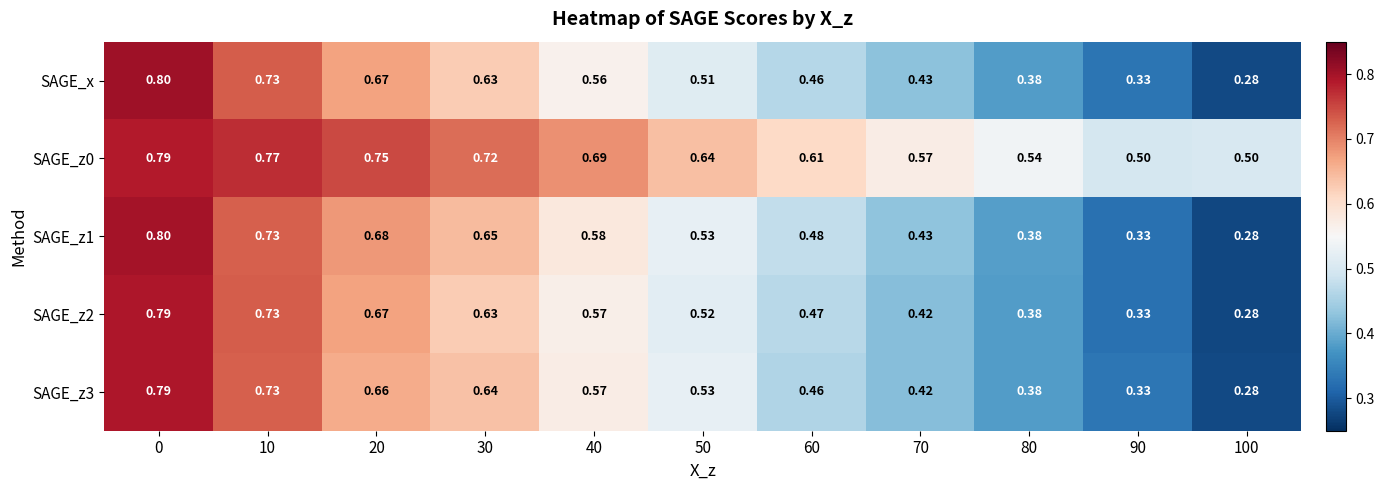

Reading left to right, list all the values displayed in this chart.

SAGE_x: 0=0.8	10=0.7	20=0.7	30=0.6	40=0.6	50=0.5	60=0.5	70=0.4	80=0.4	90=0.3	100=0.3
SAGE_z0: 0=0.8	10=0.8	20=0.8	30=0.7	40=0.7	50=0.6	60=0.6	70=0.6	80=0.5	90=0.5	100=0.5
SAGE_z1: 0=0.8	10=0.7	20=0.7	30=0.7	40=0.6	50=0.5	60=0.5	70=0.4	80=0.4	90=0.3	100=0.3
SAGE_z2: 0=0.8	10=0.7	20=0.7	30=0.6	40=0.6	50=0.5	60=0.5	70=0.4	80=0.4	90=0.3	100=0.3
SAGE_z3: 0=0.8	10=0.7	20=0.7	30=0.6	40=0.6	50=0.5	60=0.5	70=0.4	80=0.4	90=0.3	100=0.3